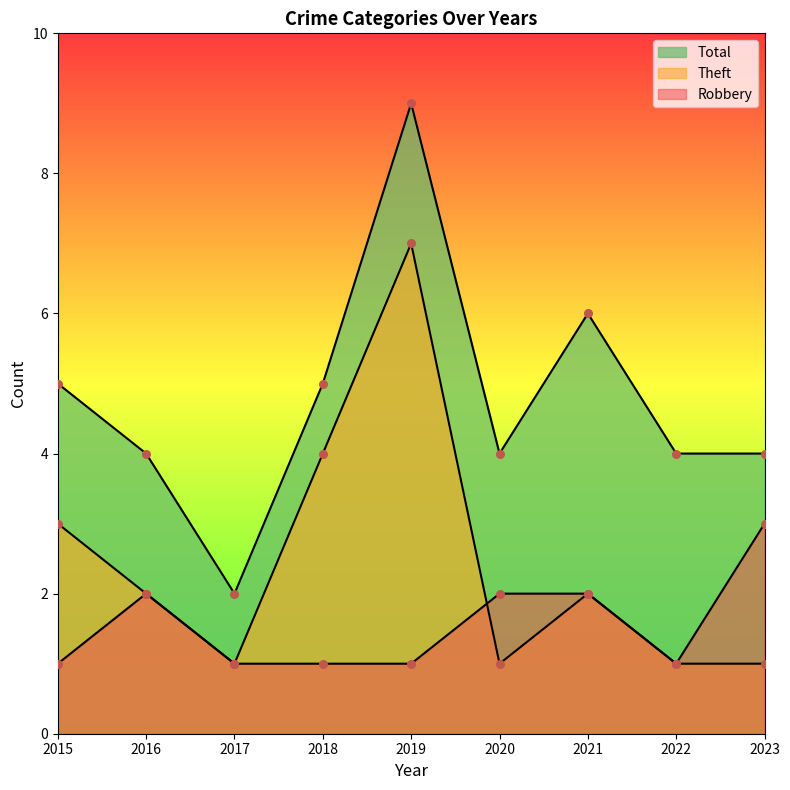

Is the value of Total at 2018 greater than the value of Robbery at 2016?

Yes